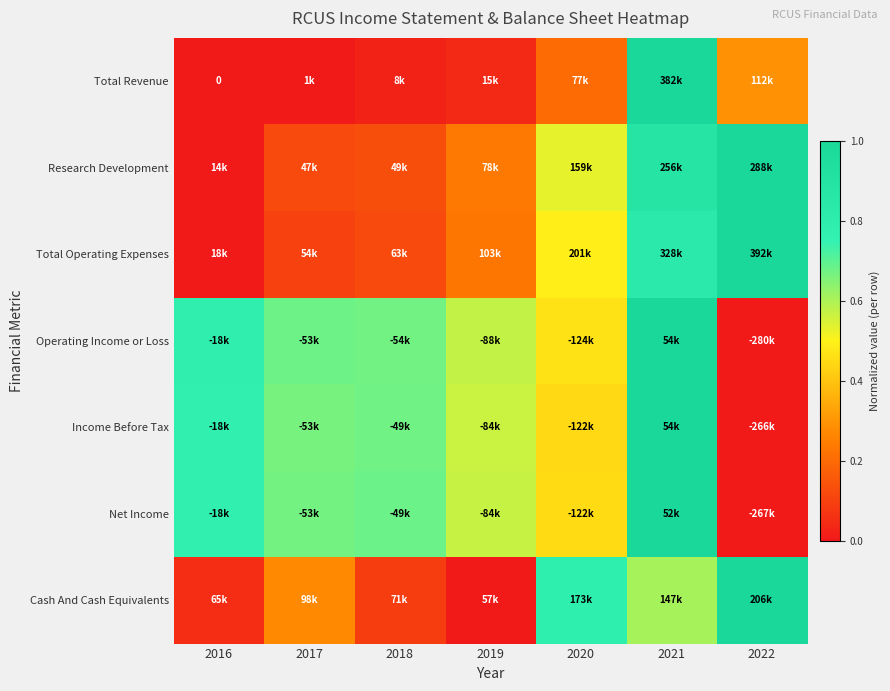

The value of Total Operating Expenses at 2017 is 0.0. True or false?

False